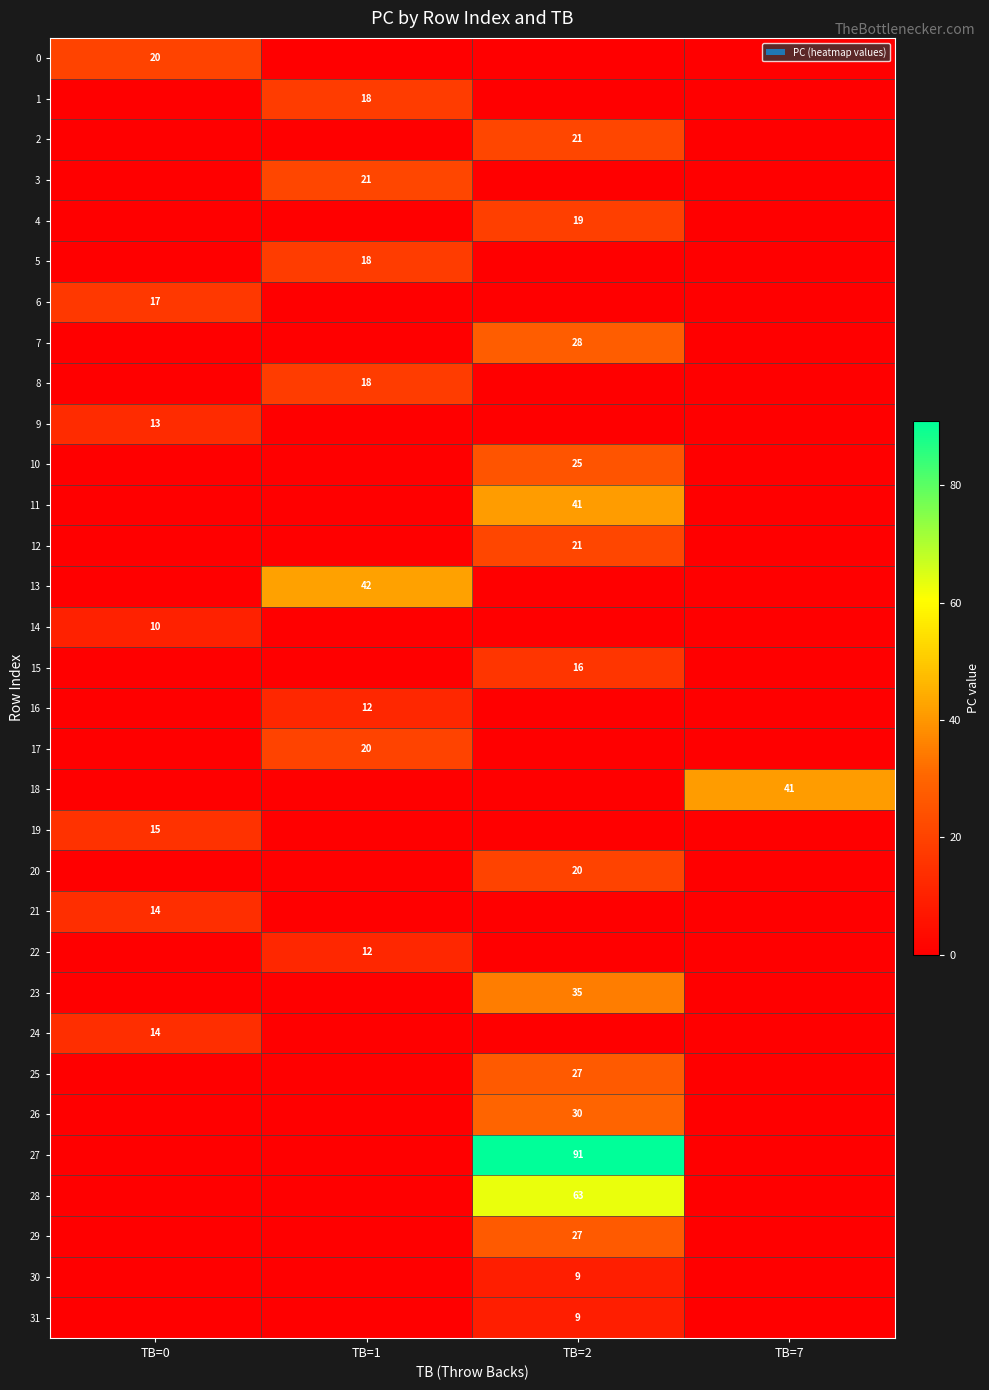

True or false: 28 has a value of 93 at TB=2.

False